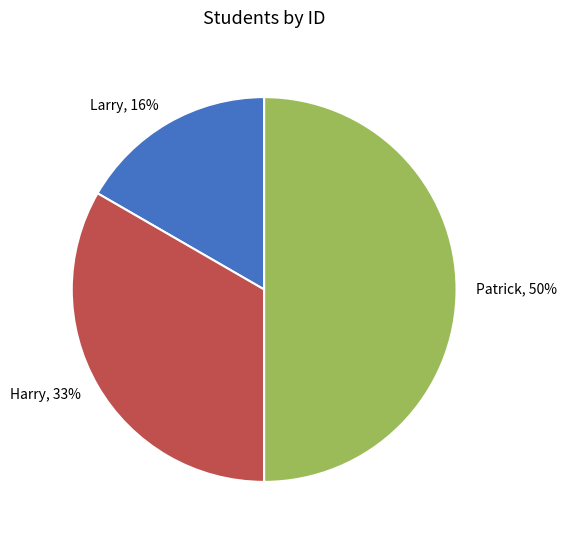

Is there a majority slice in this chart?

No